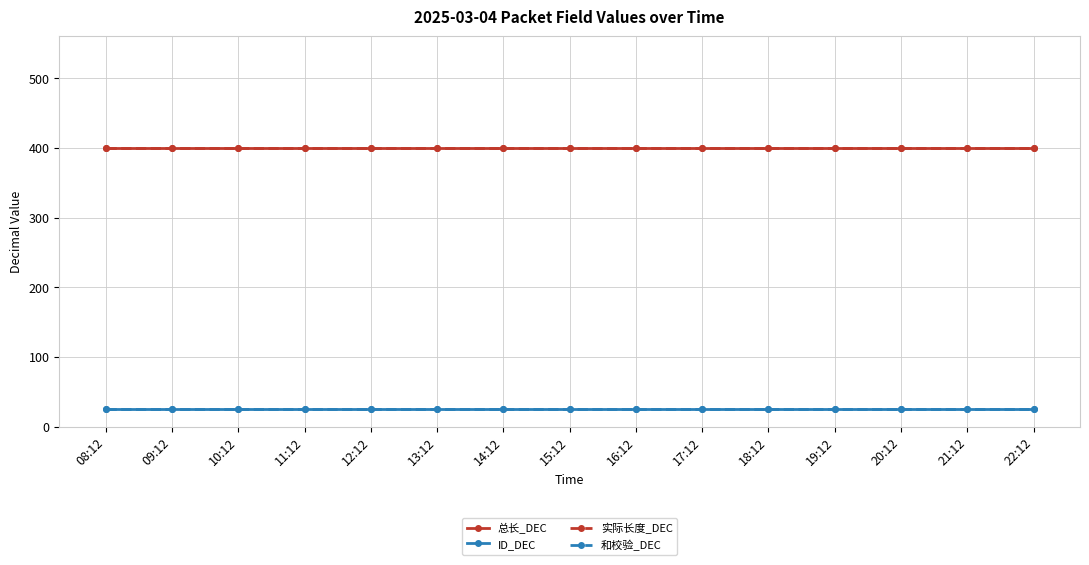

Is this an area chart (filled region under the line)?

No